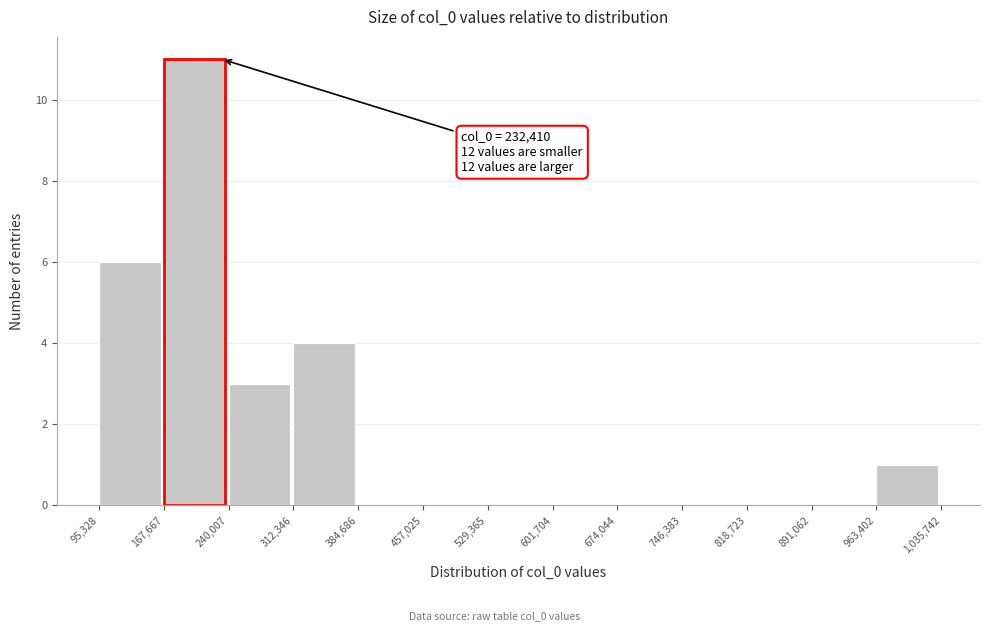

Over which range of the x-axis is the bar tallest?

167,667 to 240,007